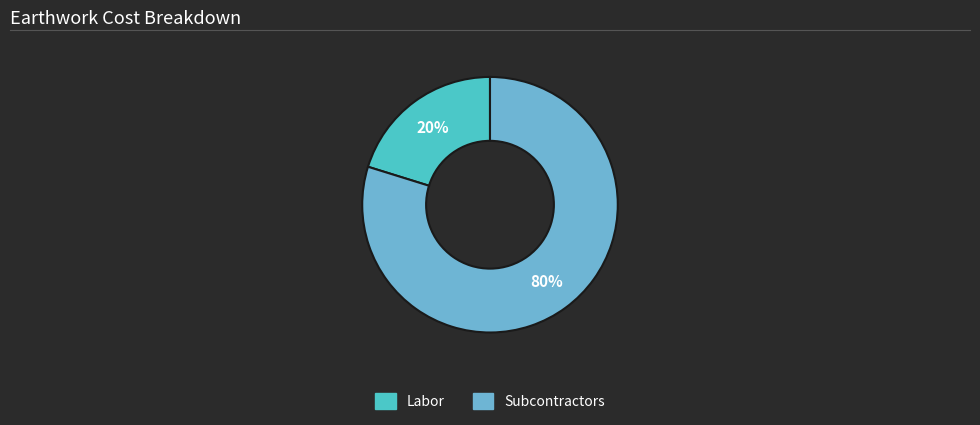

To the nearest percent, what is the average slice percentage?

50%